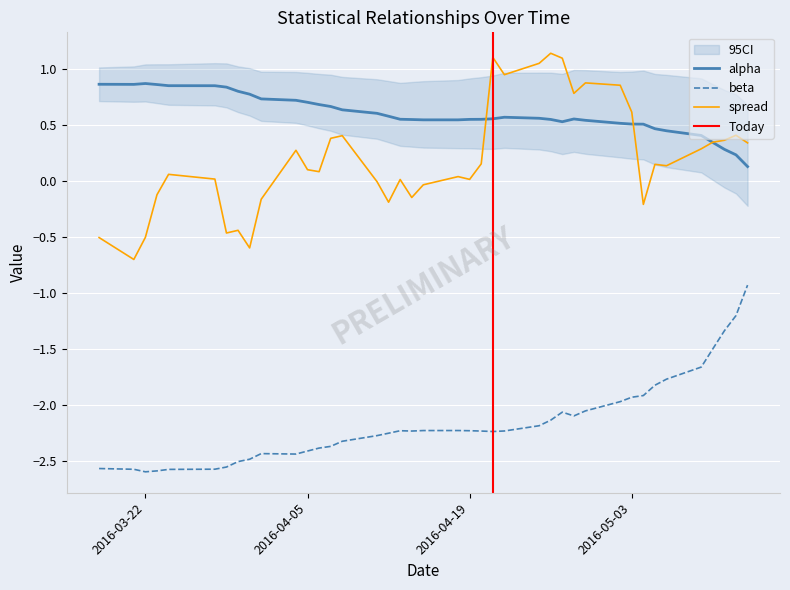

True or false: spread and beta cross at least once.

False